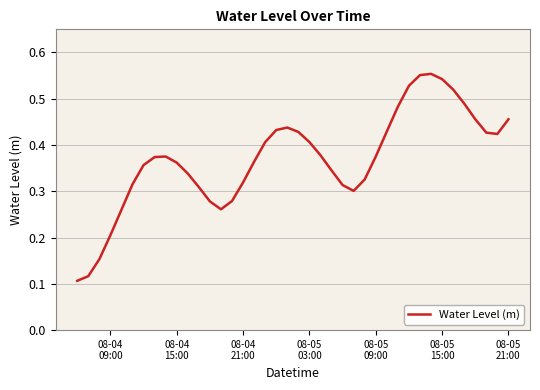

Does the chart display data point markers on the line(s)?

No